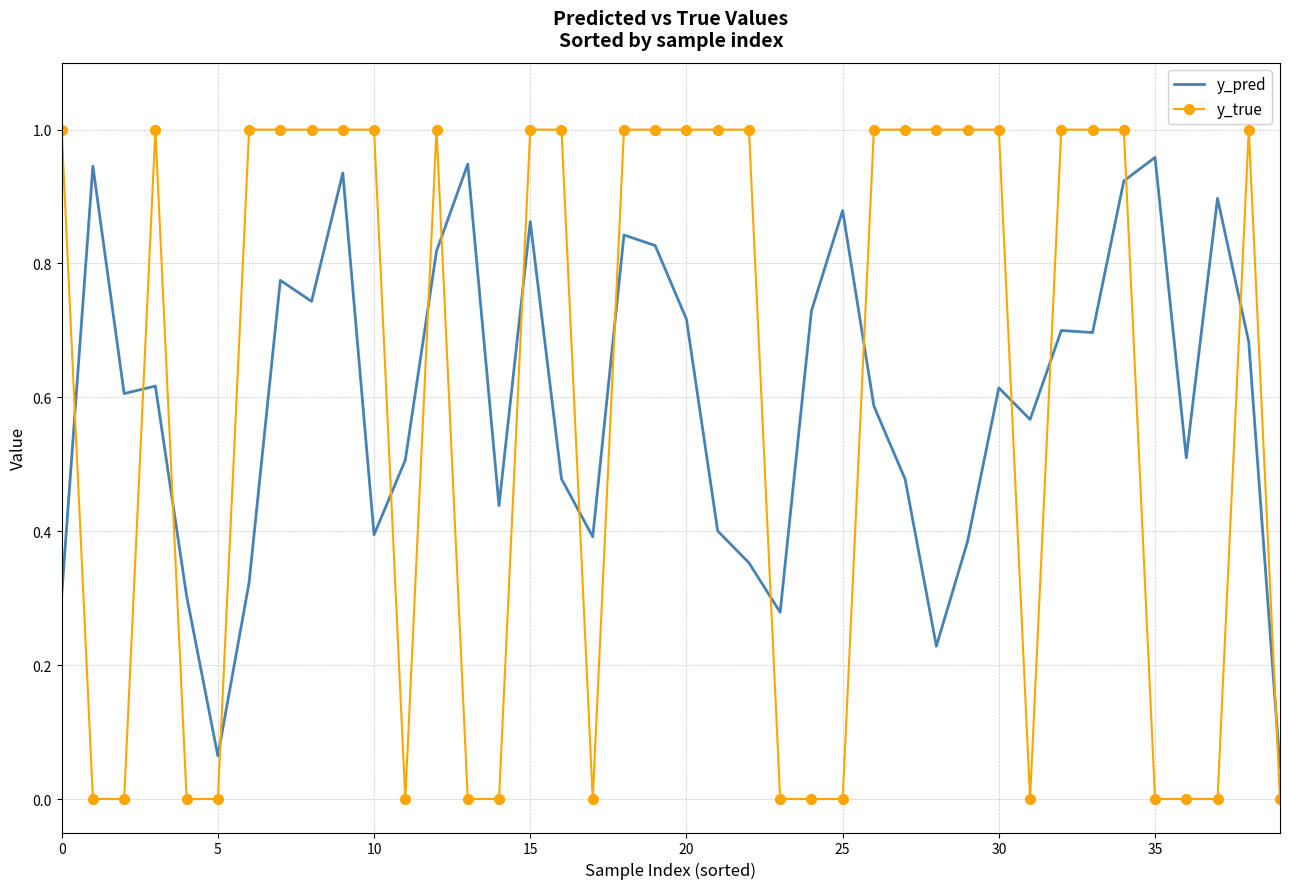

Which series has the largest range (max minus min)?

y_true